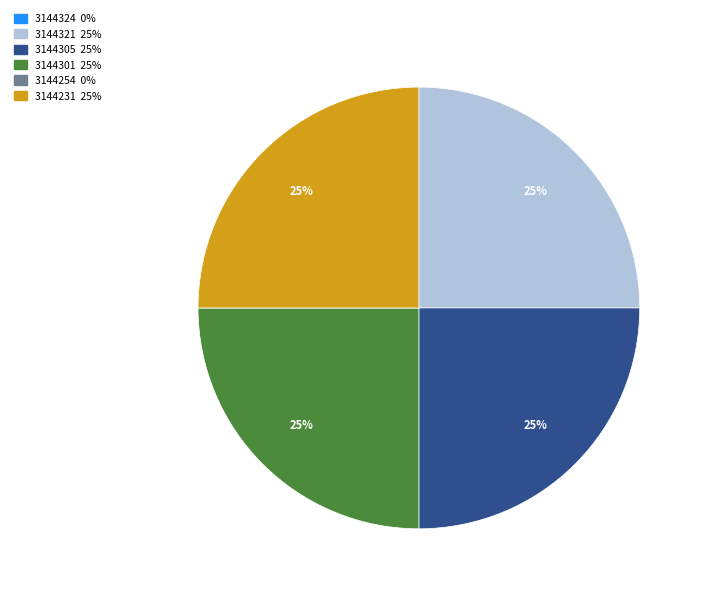

Is there any slice that represents more than half of the pie?

No